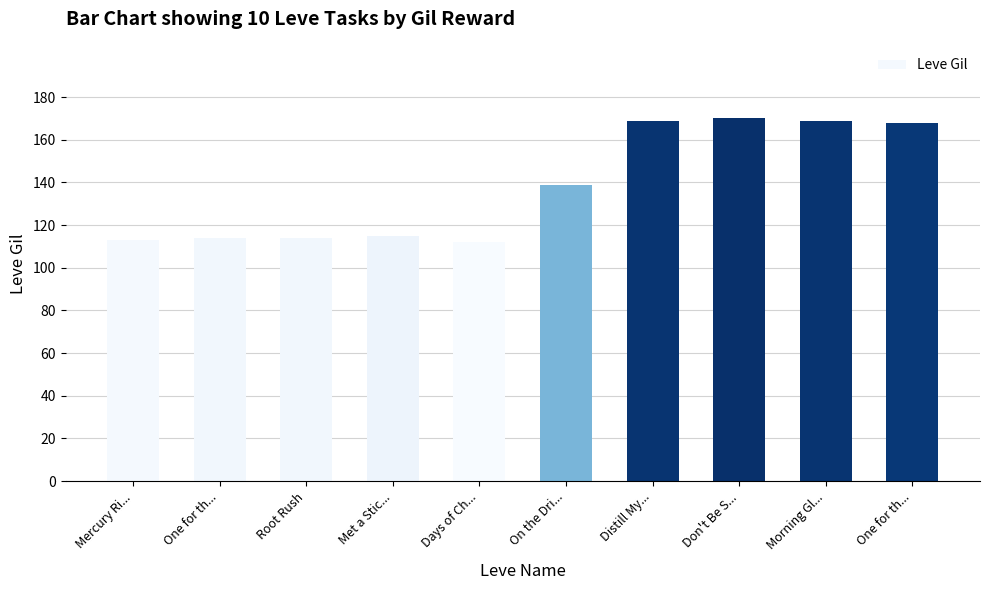

What is the change in value from Don't Be S... to Morning Gl...?

-1